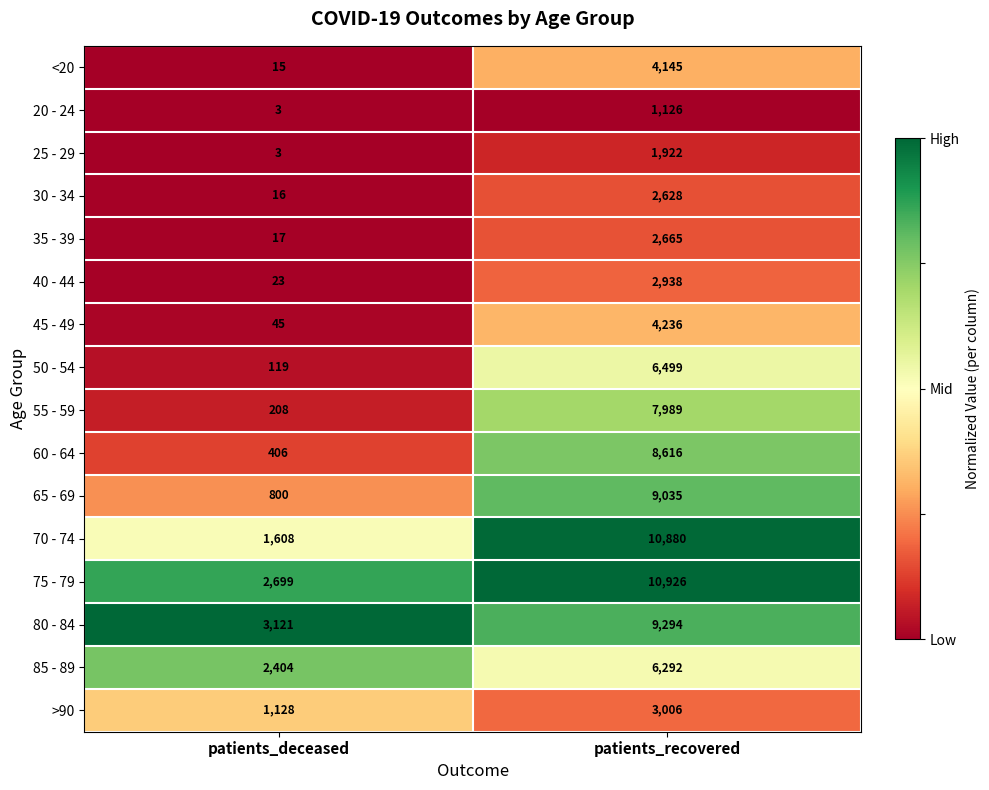

At which label does 55 - 59 reach its peak?

patients_recovered